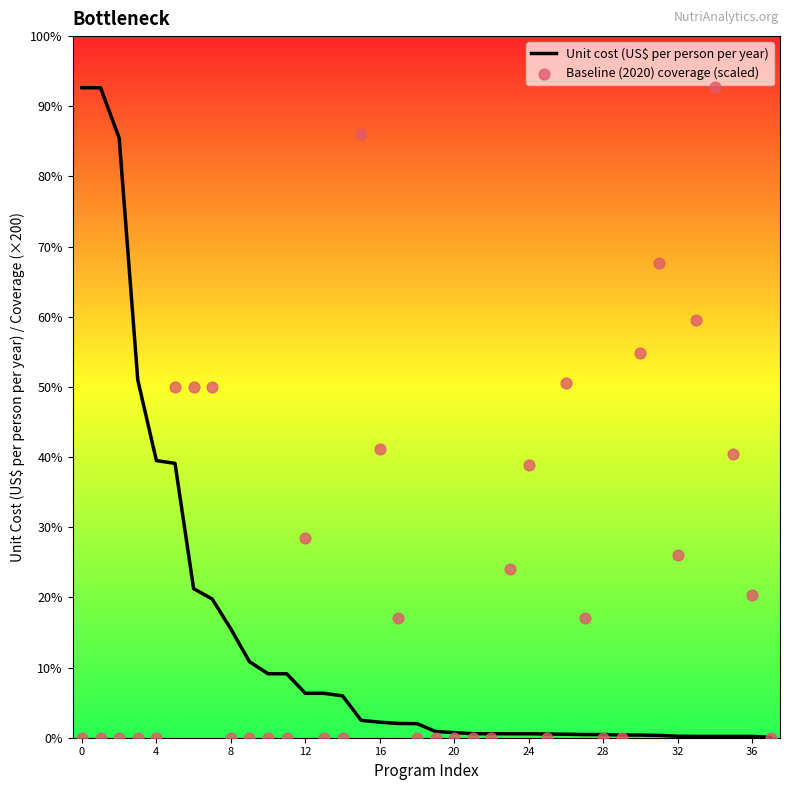

Is the value of Unit cost (US$ per person per year) at 36 greater than the value of Baseline (2020) coverage (scaled) at 28?

No